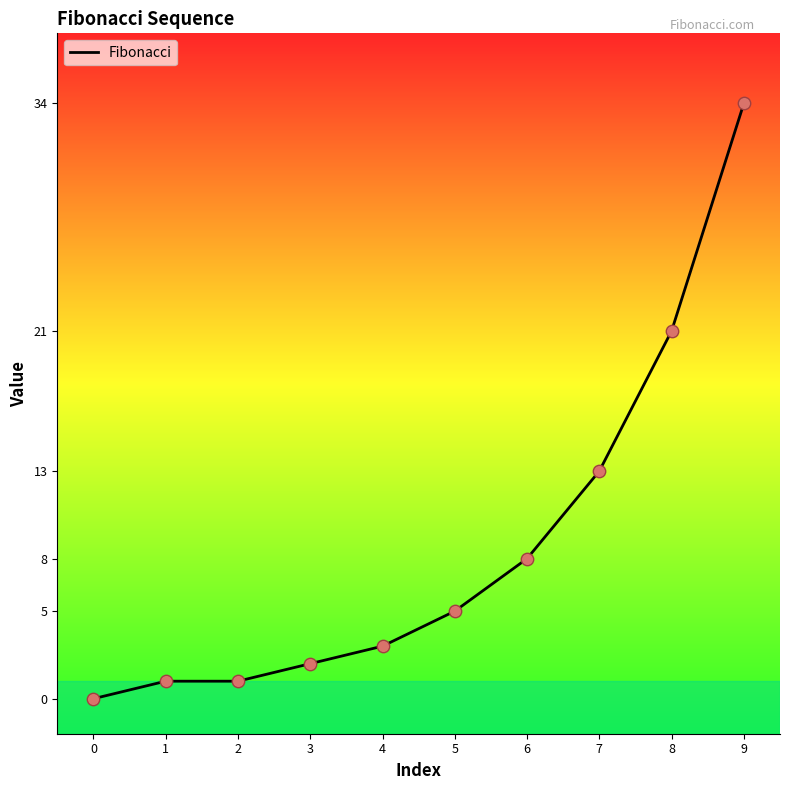

Approximately how many times larger is the value at 9 compared to 8?

1.6